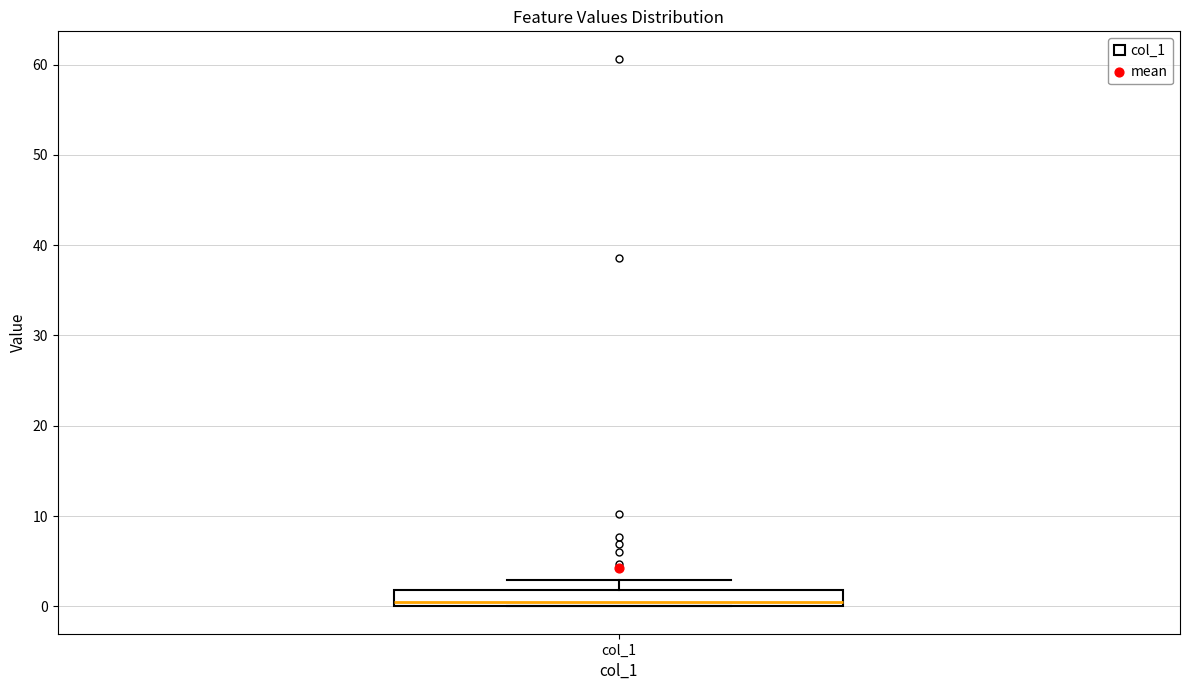

Read this box plot against the y-axis: the position of the median line, the range covered by the box, and the ends of both whiskers. The values are not printed on the chart, so give them approximately, as read against the axis.

median 0 (just above the box's lower edge), box 0 to 2, whiskers 0 to 3